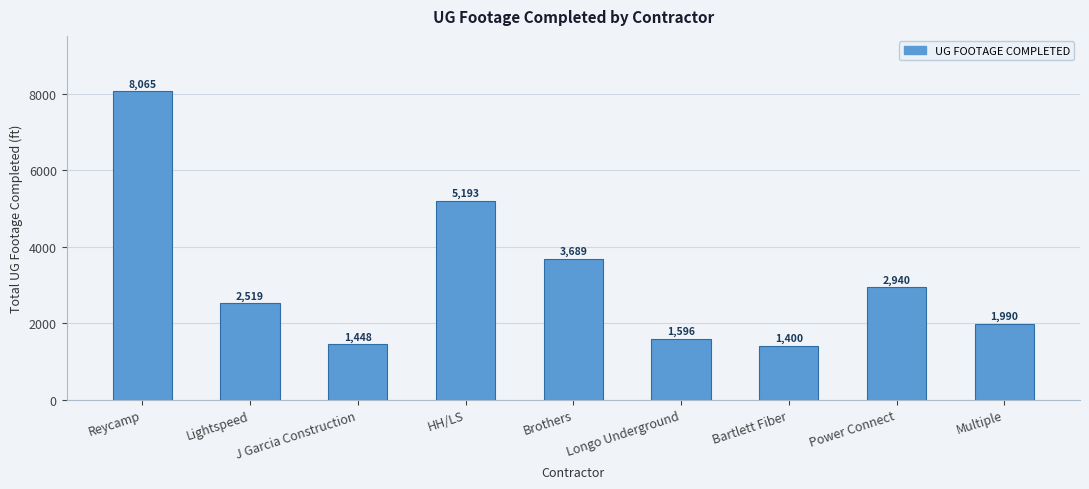

What is the sum of the values at Bartlett Fiber and J Garcia Construction?

2848